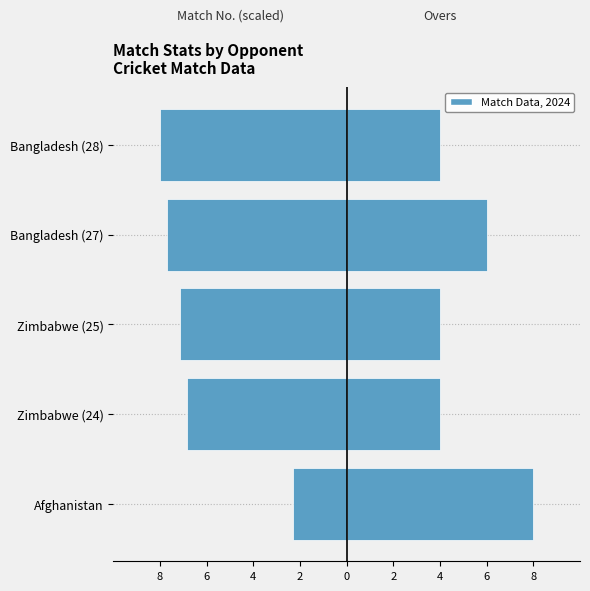

How many data points in Match Number (scaled) are above -7?

2